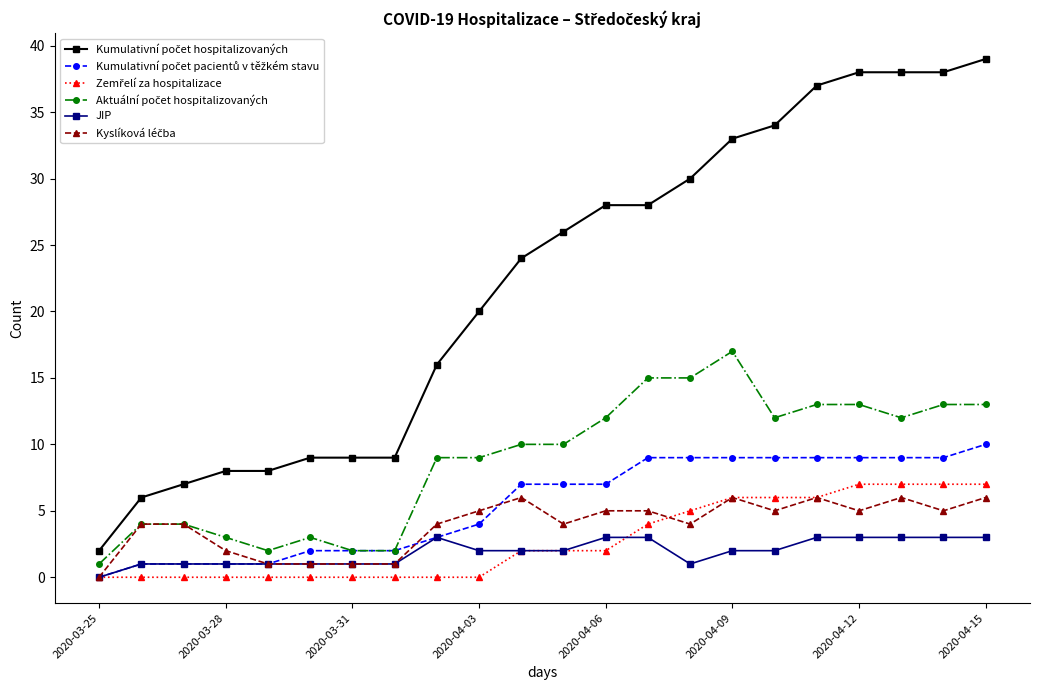

At how many categories does at least one series exceed 27?

10